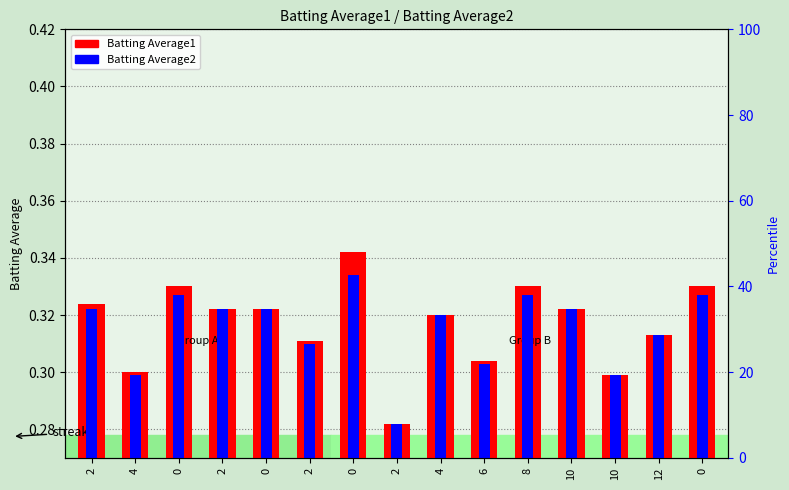

Is it true that Batting Average1 equals 0.0 at 4?

False